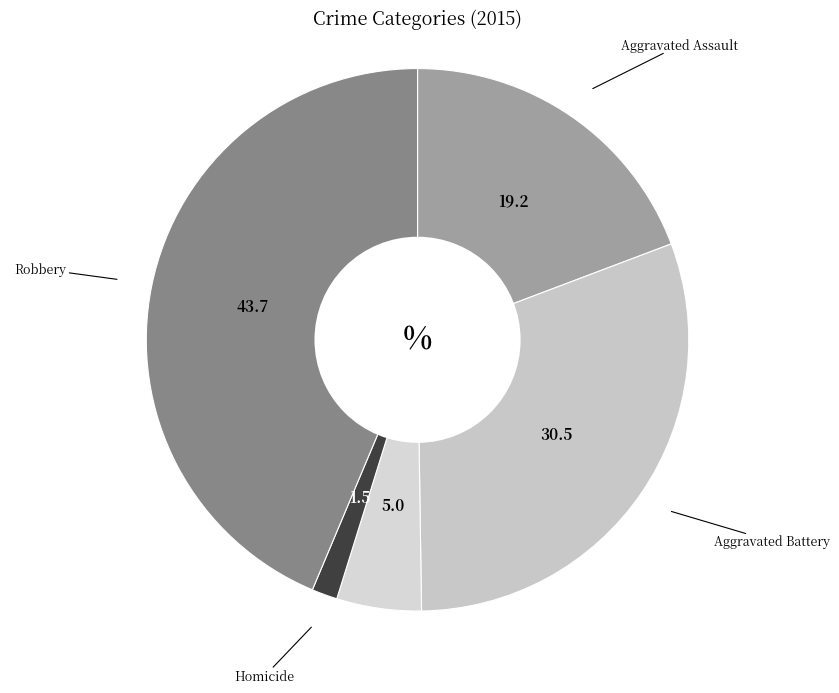

Is there any slice that represents more than half of the pie?

No